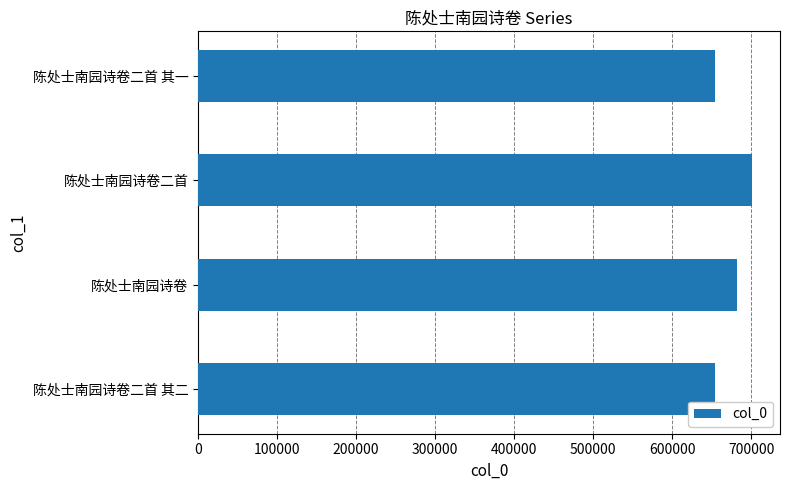

What is the change in value from 陈处士南园诗卷二首 to 陈处士南园诗卷二首 其一?

-46633